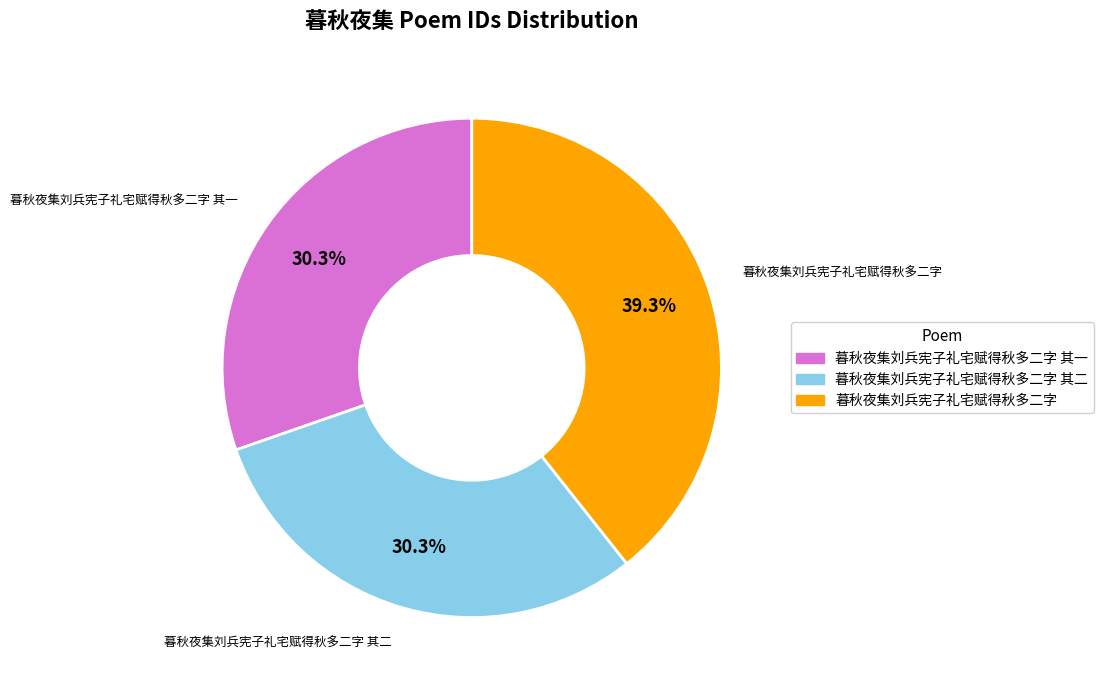

Which has a higher value, 暮秋夜集刘兵宪子礼宅赋得秋多二字 or 暮秋夜集刘兵宪子礼宅赋得秋多二字 其一?

暮秋夜集刘兵宪子礼宅赋得秋多二字